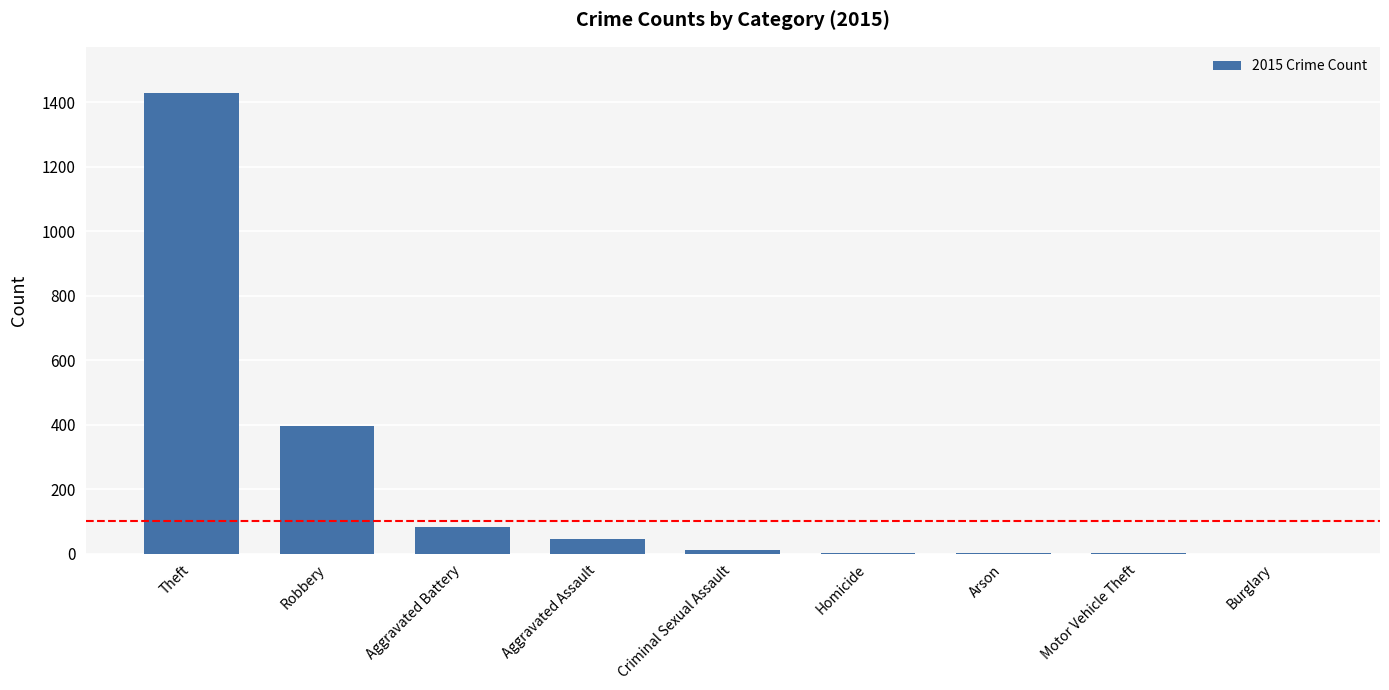

Are the bars horizontal?

No